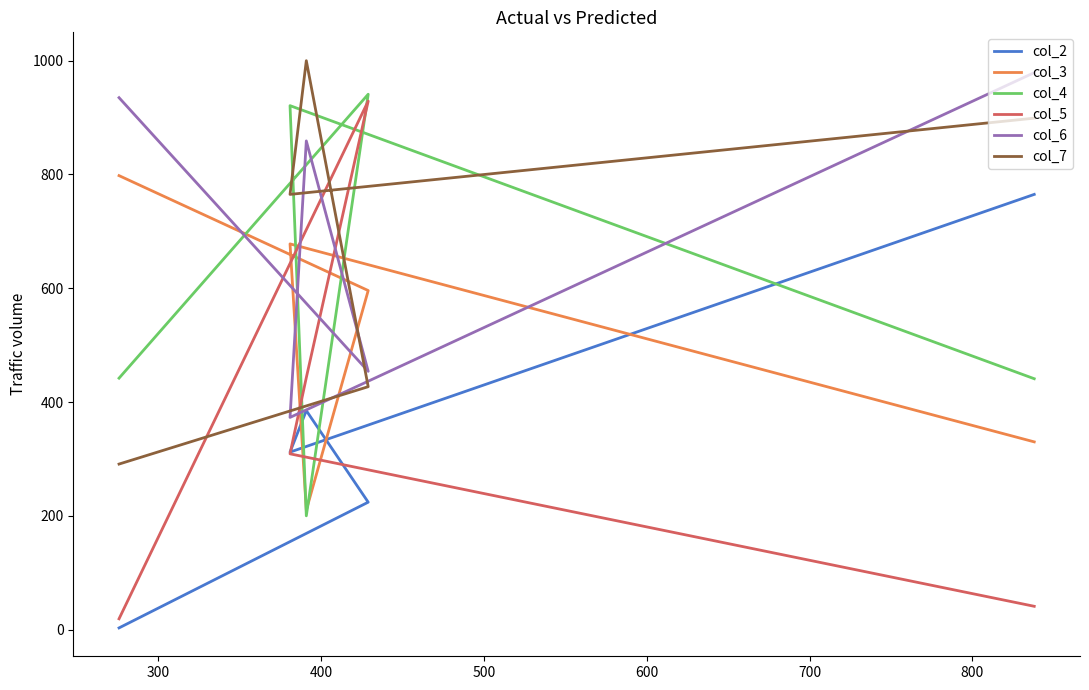

What is the spread (max minus min) of values at 500?

612